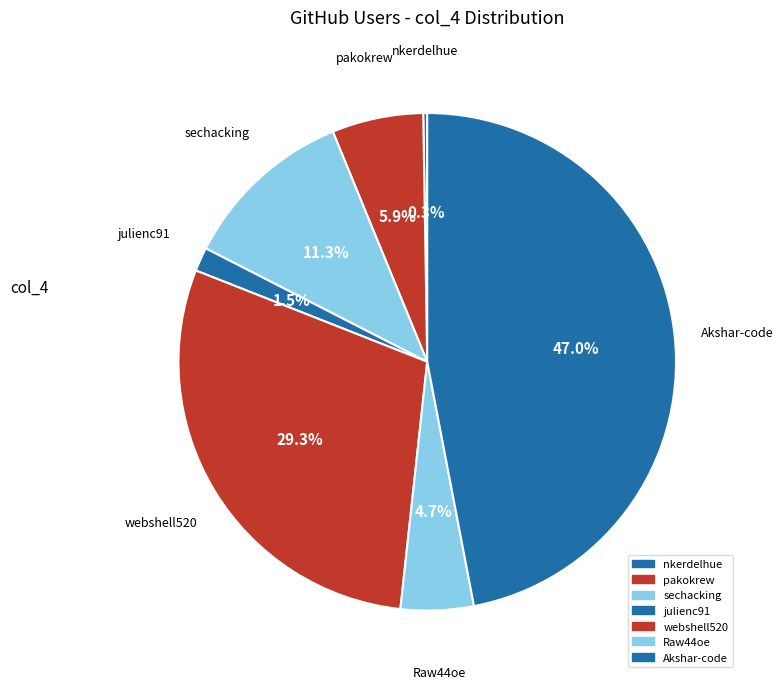

To the nearest percent, what is the average slice percentage?

14%